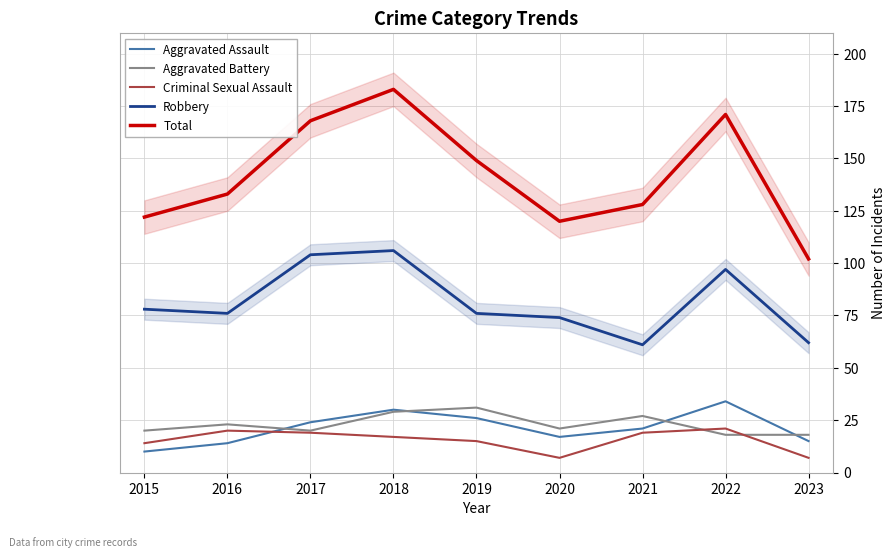

True or false: Robbery and Criminal Sexual Assault intersect in this chart.

False